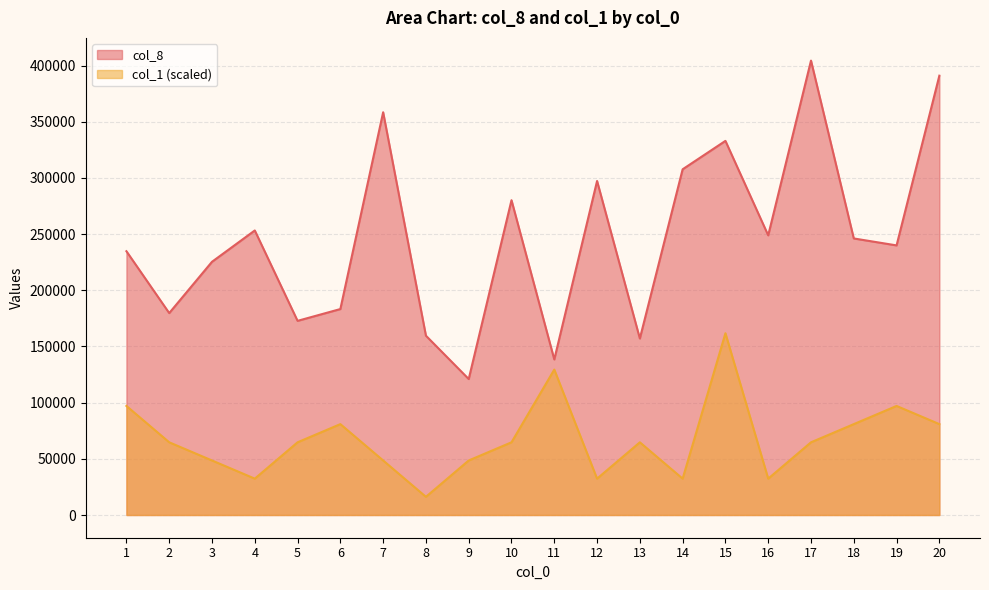

Is it true that col_1 equals 64700.0 at 2?

True